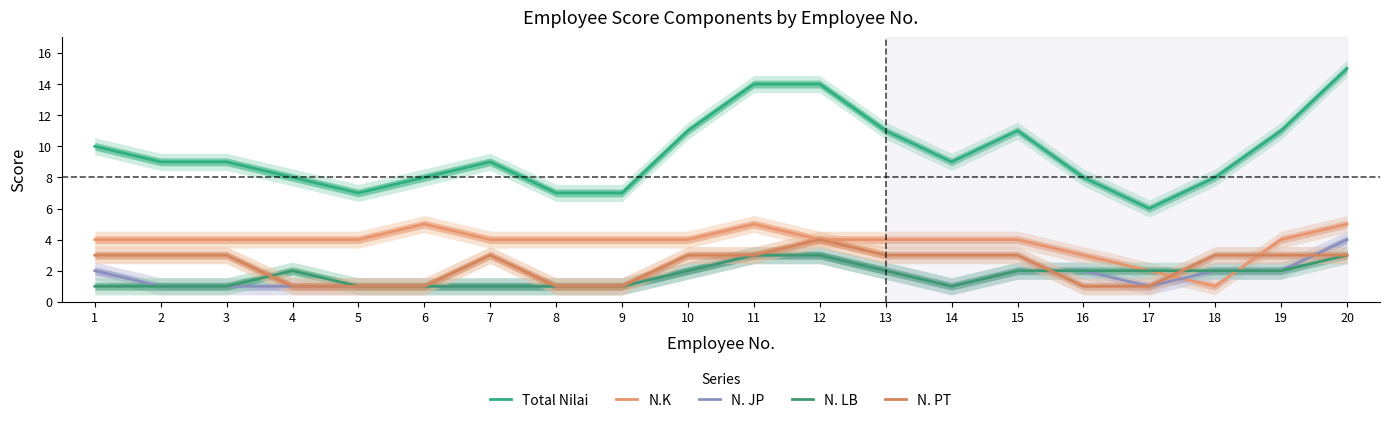

Where does the Total Nilai series first go above 9?

1